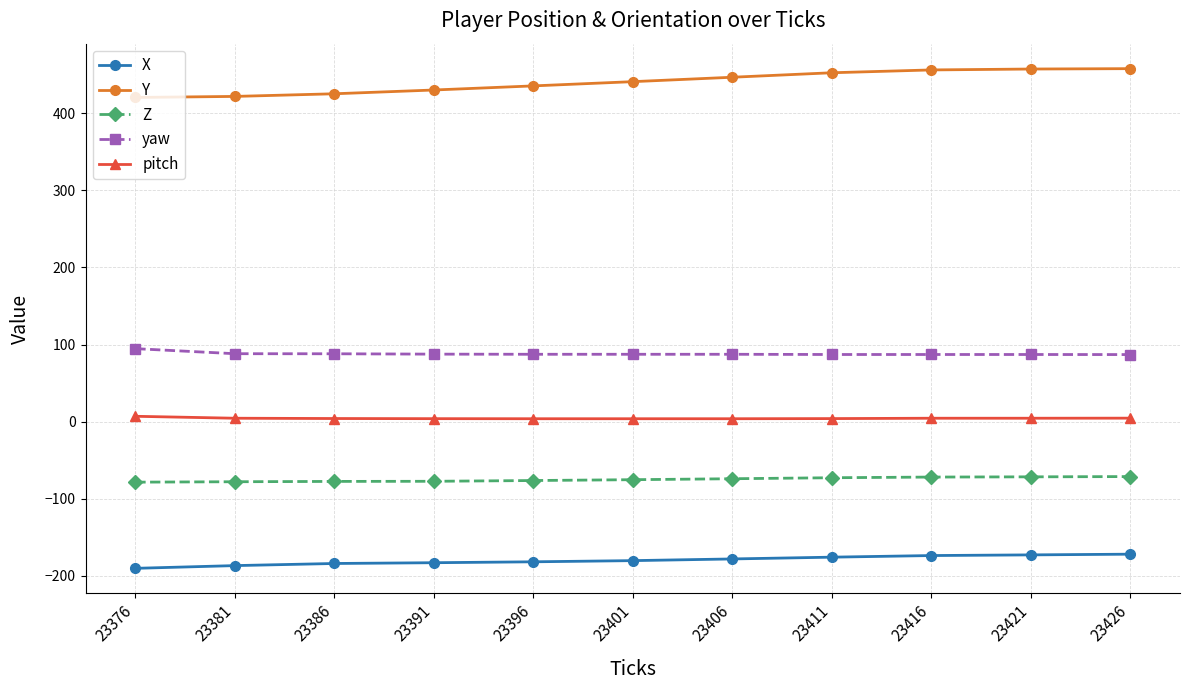

Does the chart display data point markers on the line(s)?

Yes